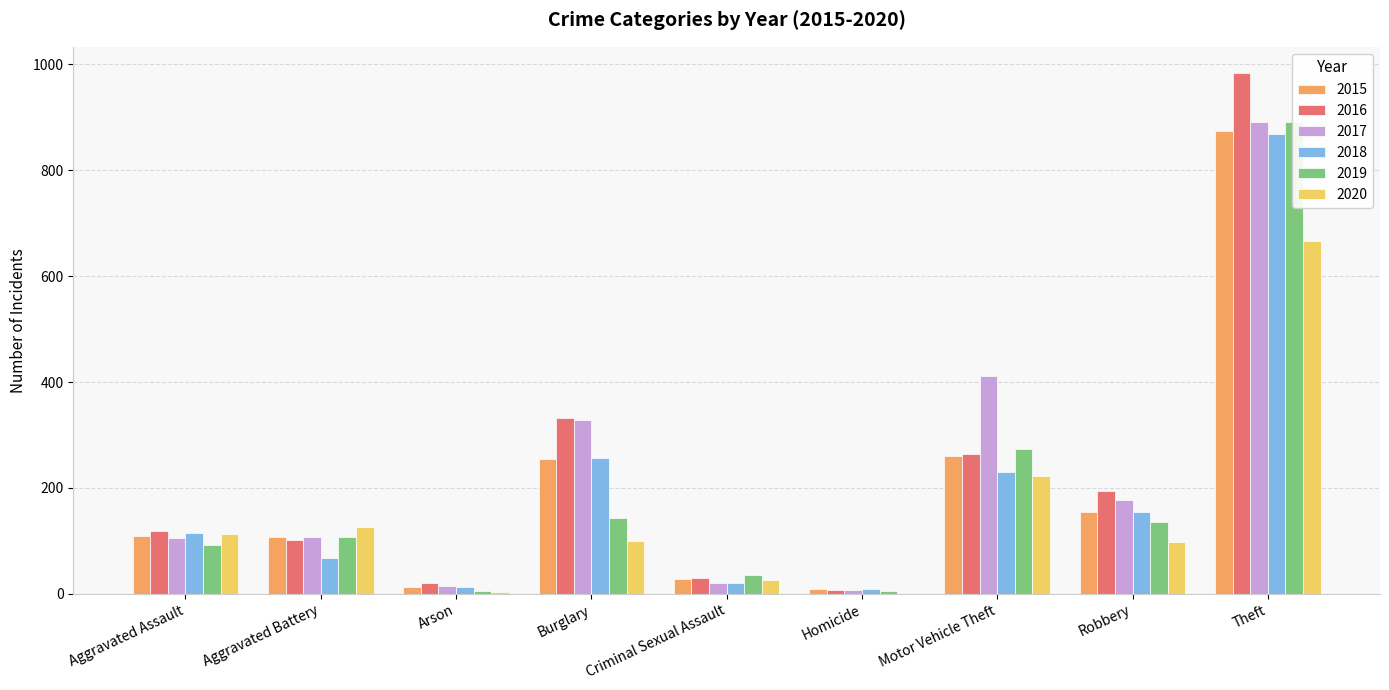

At which label is 2016 closest to 495?

Burglary